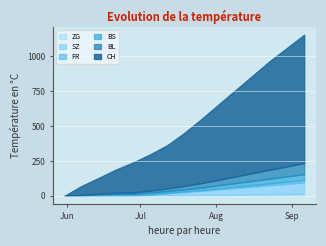

True or false: FR and ZG intersect in this chart.

False